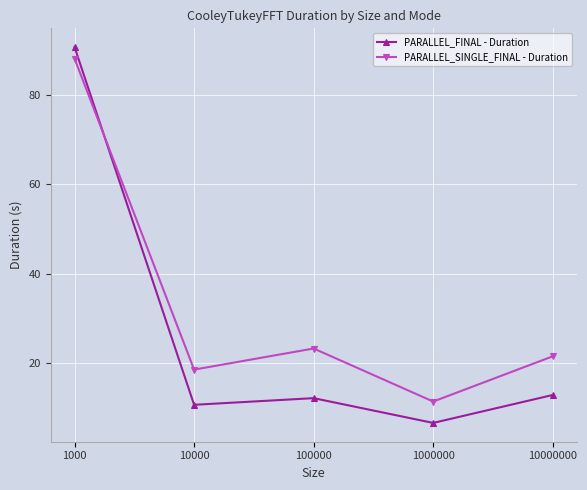

Is it true that PARALLEL_FINAL - Duration equals 6.7 at 1000000?

True